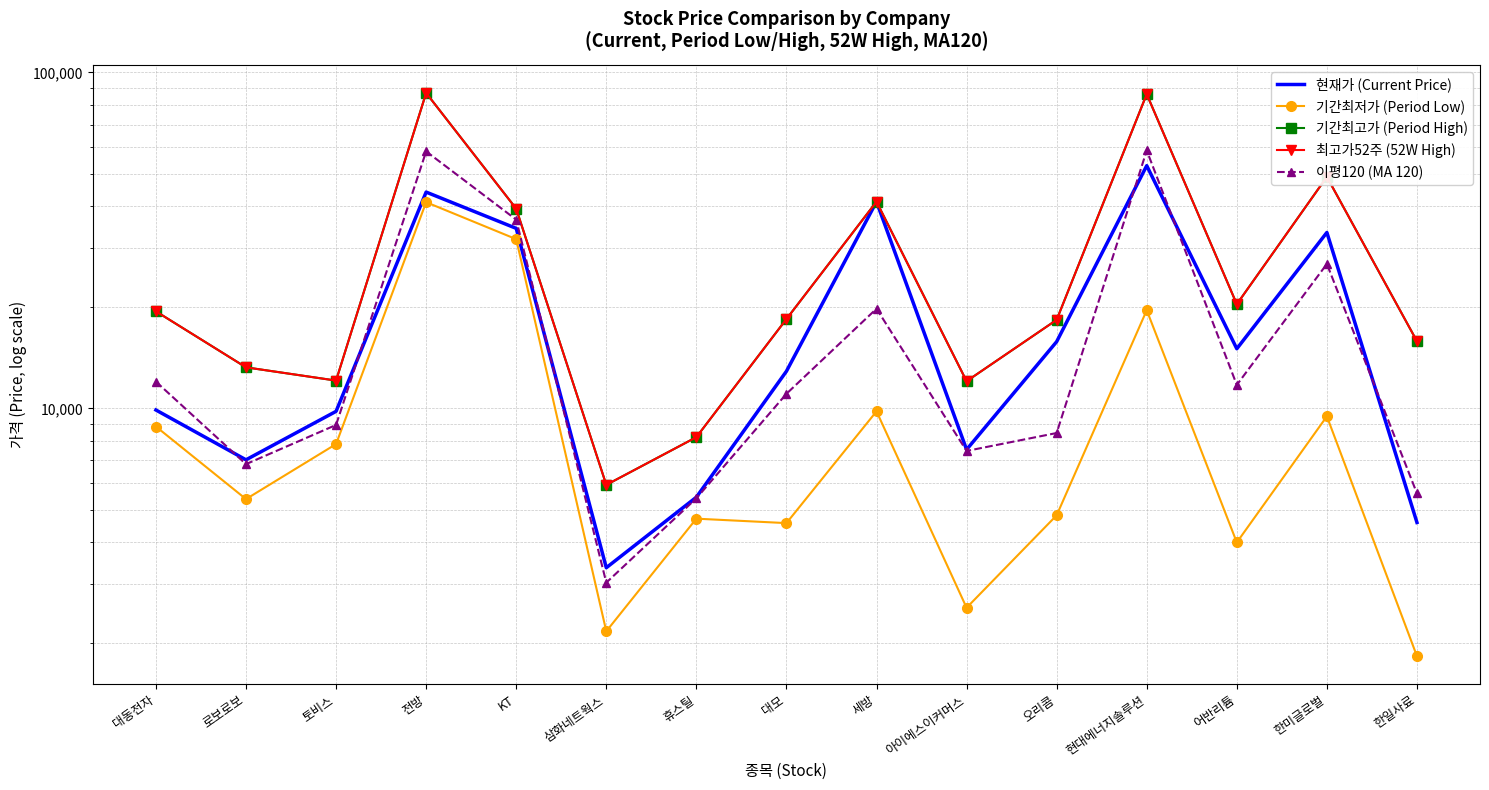

Reading left to right, list all the values displayed in this chart.

현재가 (Current Price): 9890	7030	9800	44050	34350	3355	5440	12900	41250	7540	15800	52800	15050	33400	4575
기간최저가 (Period Low): 8830	5370	7830	41100	31900	2170	4696	4555	9800	2550	4805	19600	3990	9470	1830
기간최고가 (Period High): 19450	13250	12100	86900	39300	5920	8210	18450	41250	12050	18350	86200	20425	48900	15850
최고가52주 (52W High): 19450	13250	12100	86900	39300	5920	8210	18450	41250	12050	18350	86200	20425	48900	15850
이평120 (MA 120): 12013	6824	8927	58221	36467	3029	5399	11052	19805	7470	8447	58581	11744	26917	5584